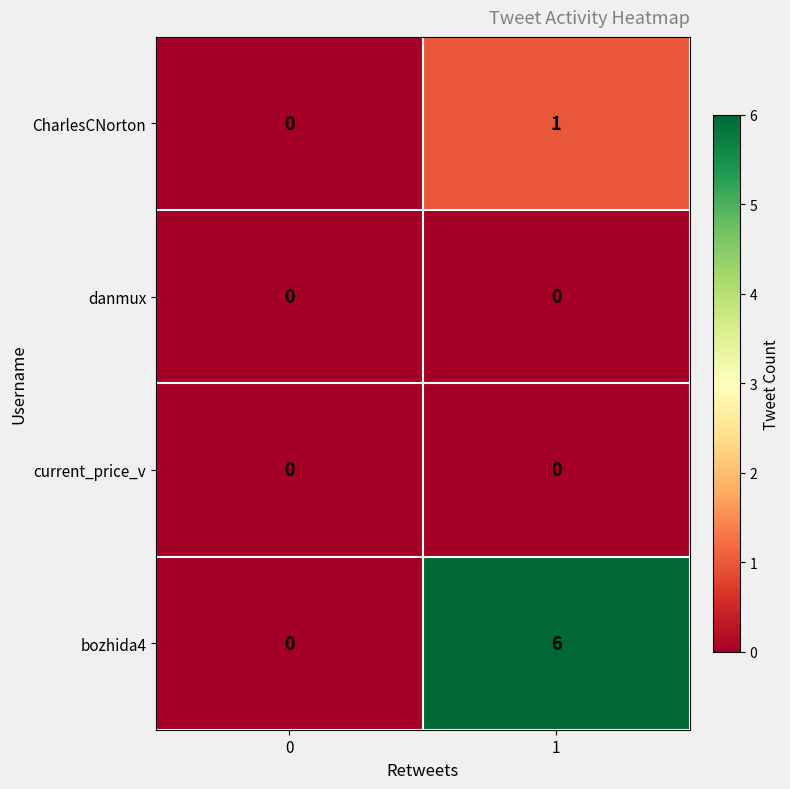

At how many categories does at least one series exceed 5?

1